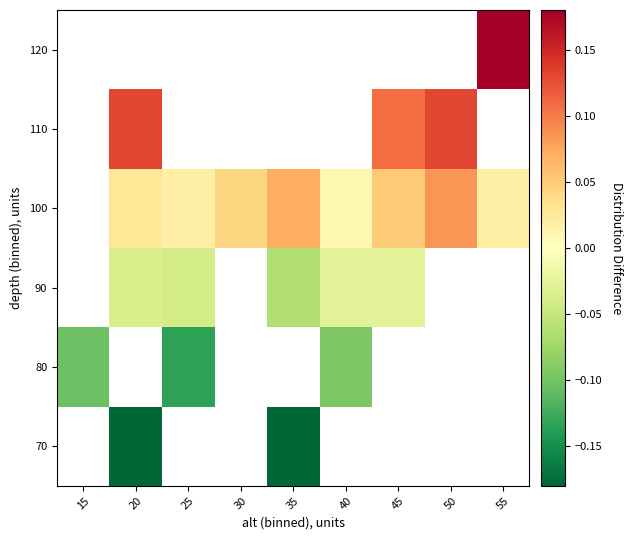

Rank the series at 20 from highest to lowest value.

110, 120, 100, 70, 80, 90